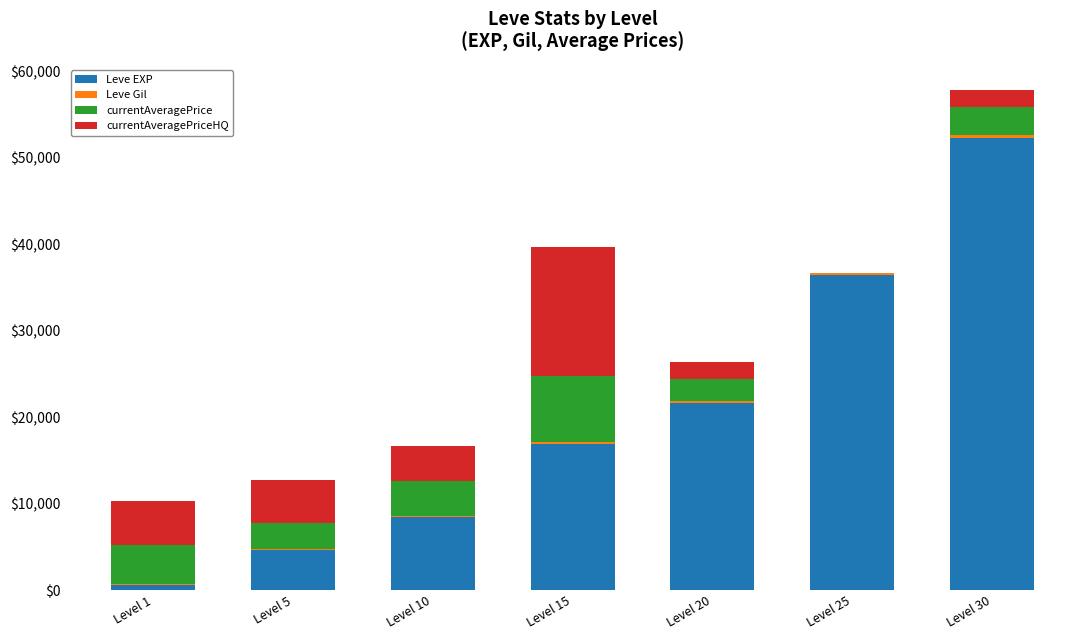

What is the maximum value for Leve EXP?

52220